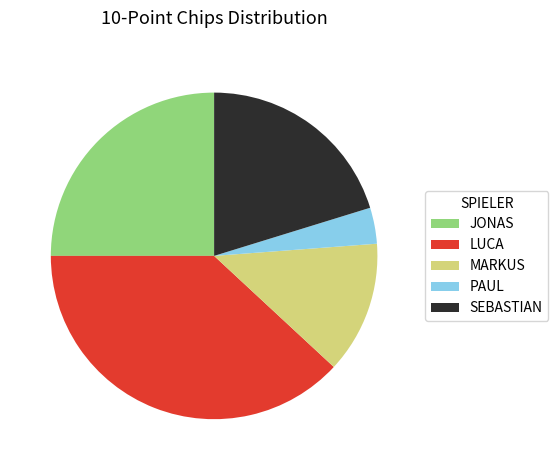

What is the largest slice in the pie chart?

LUCA